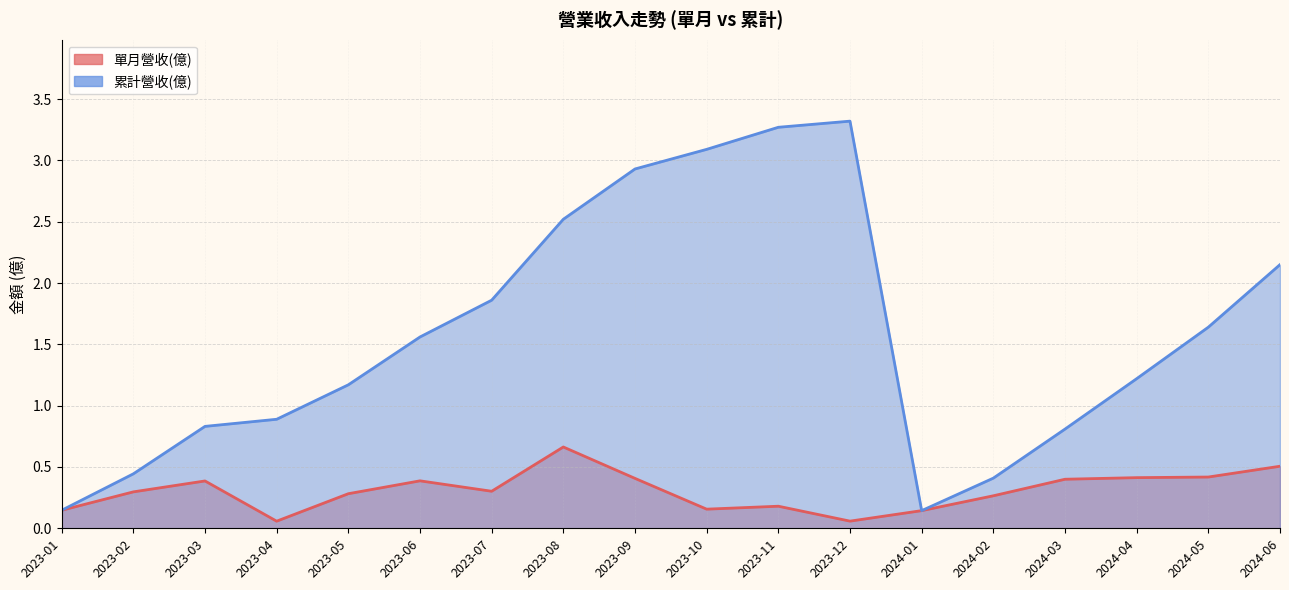

At which category does 累計營收(億) reach its first local peak?

2023-12